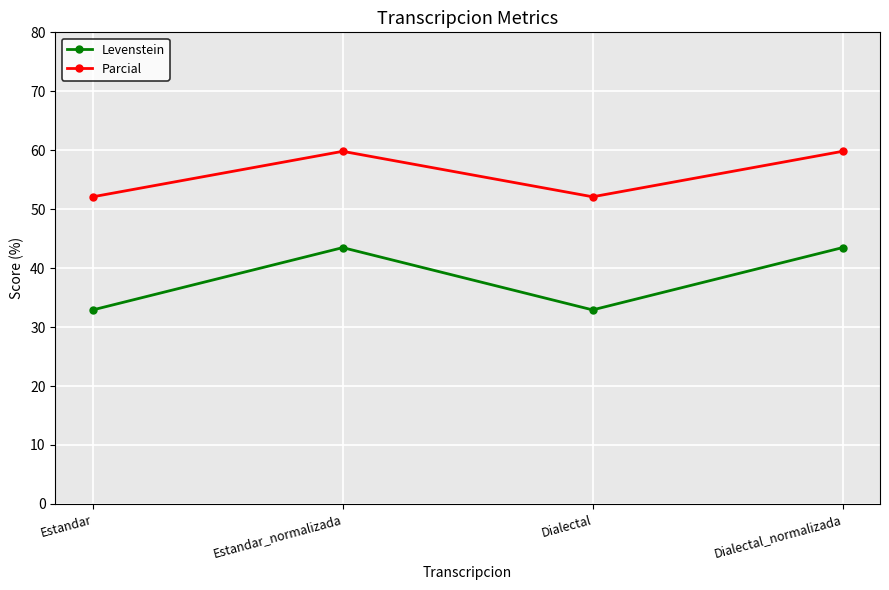

What is the difference between the highest and lowest values at Estandar?

19.2